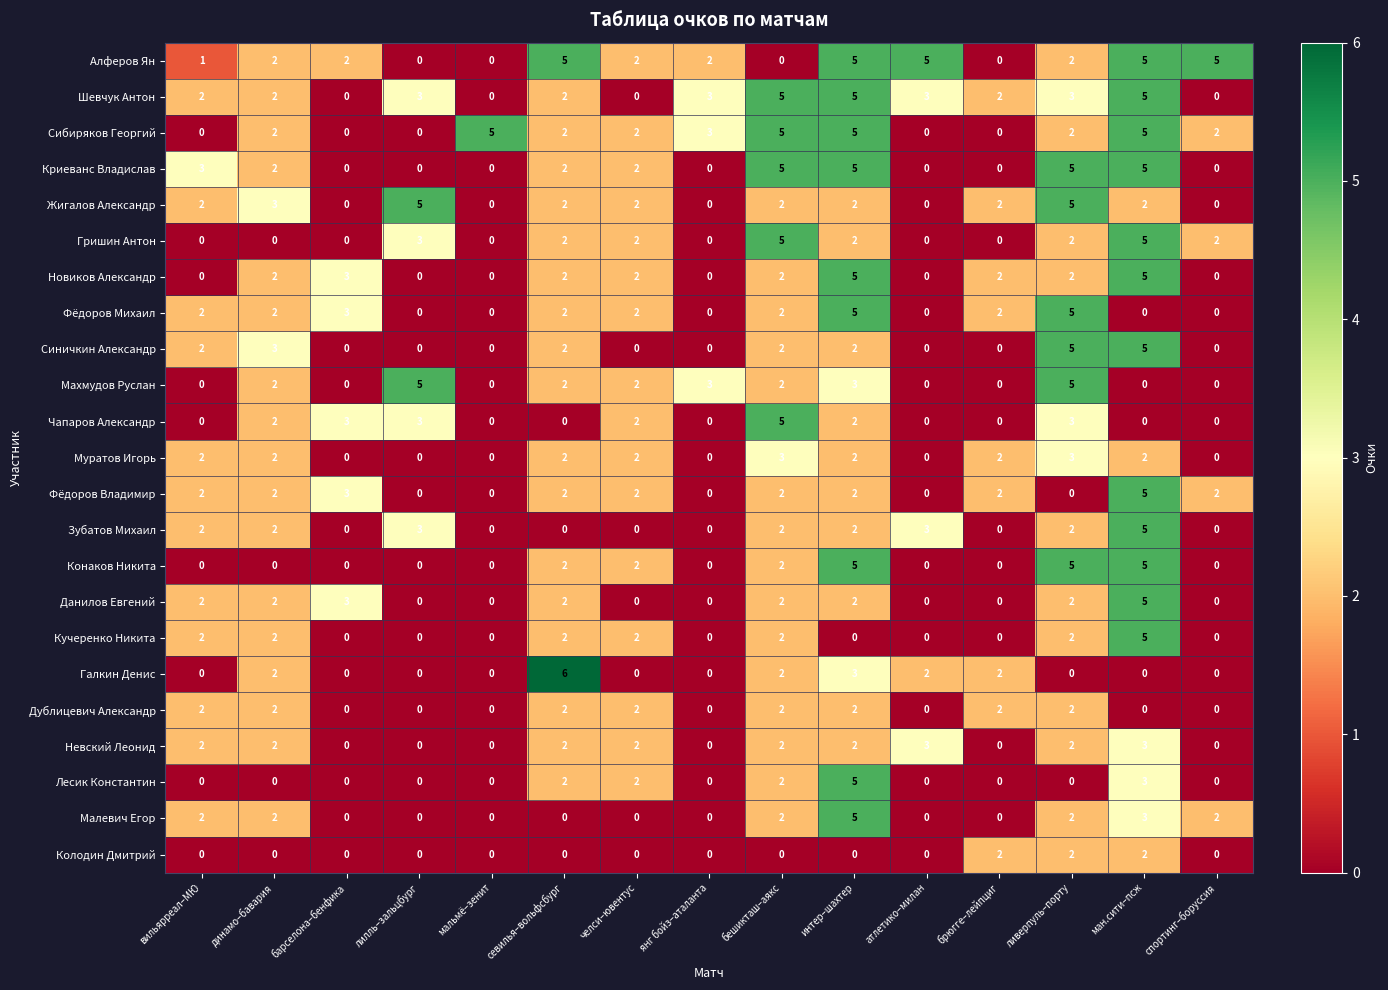

The Новиков Александр series shows 9 at интер–шахтер. True or false?

False